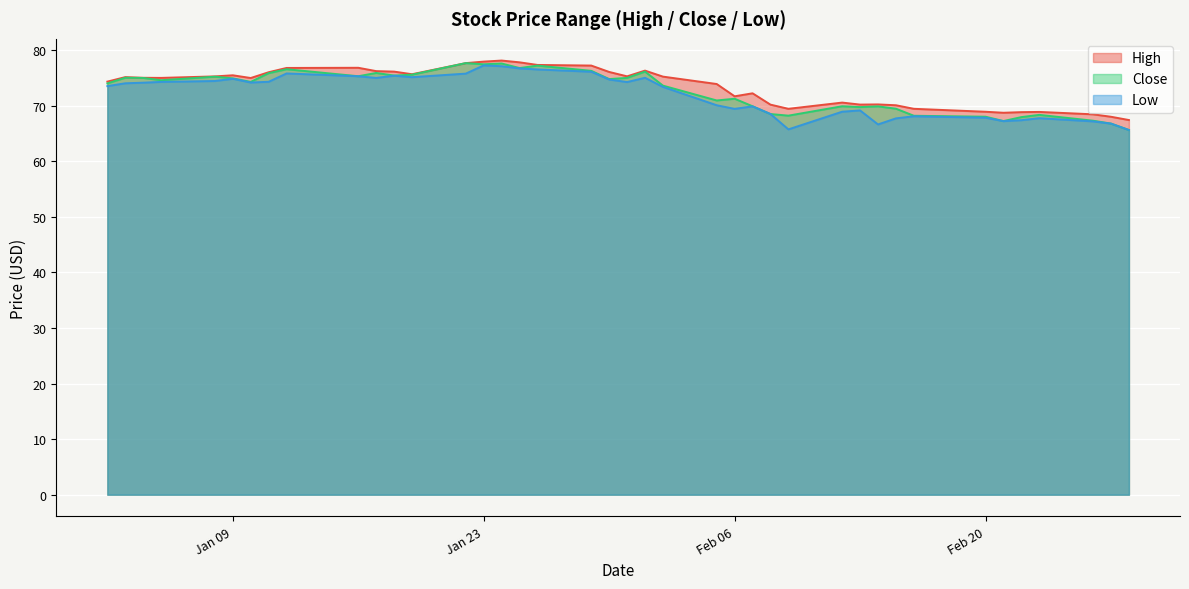

True or false: Low and High cross at least once.

False